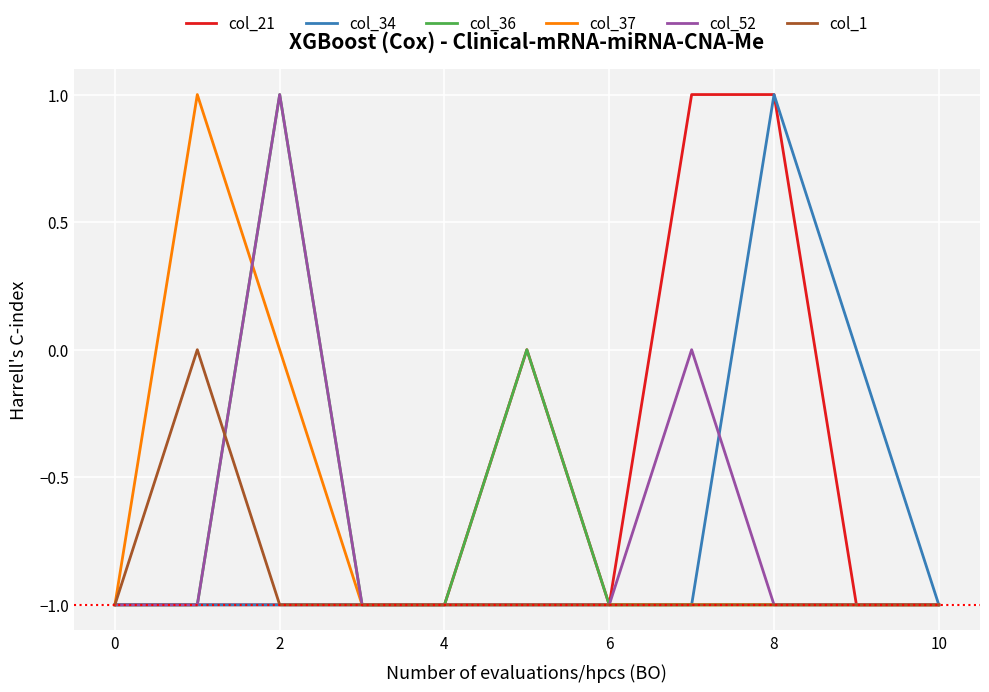

Which series has the largest total across all categories?

col_21